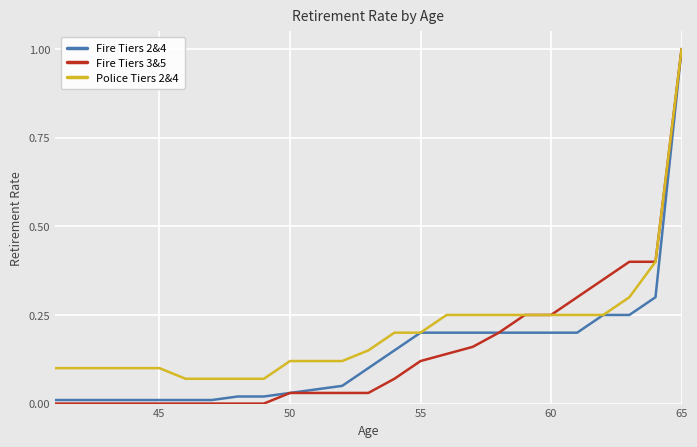

Which series has the widest spread of values?

Fire Tiers 3&5